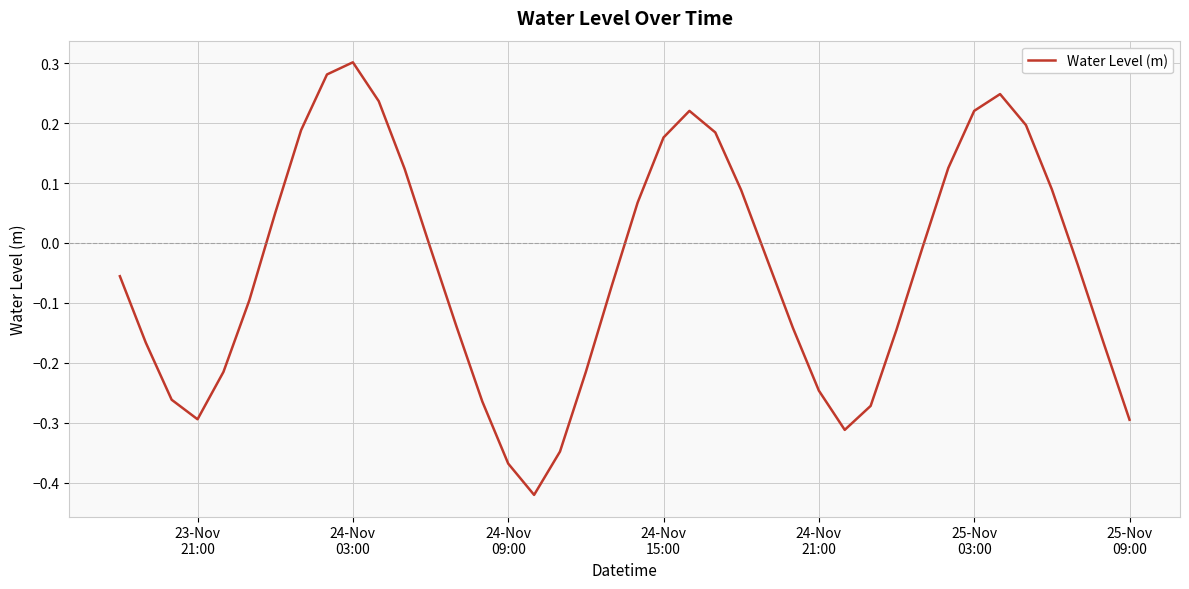

How many lines are shown in the chart?

1